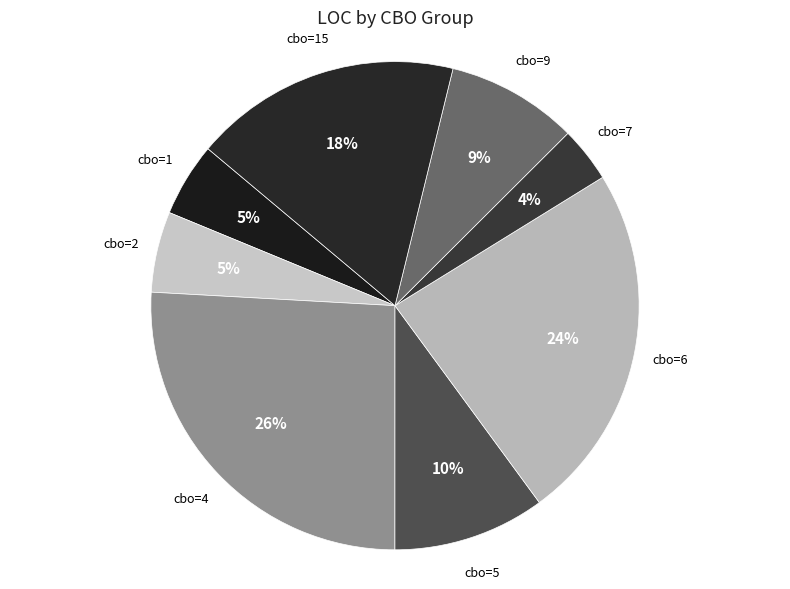

True or false: cbo=2 accounts for 5% of the total.

True